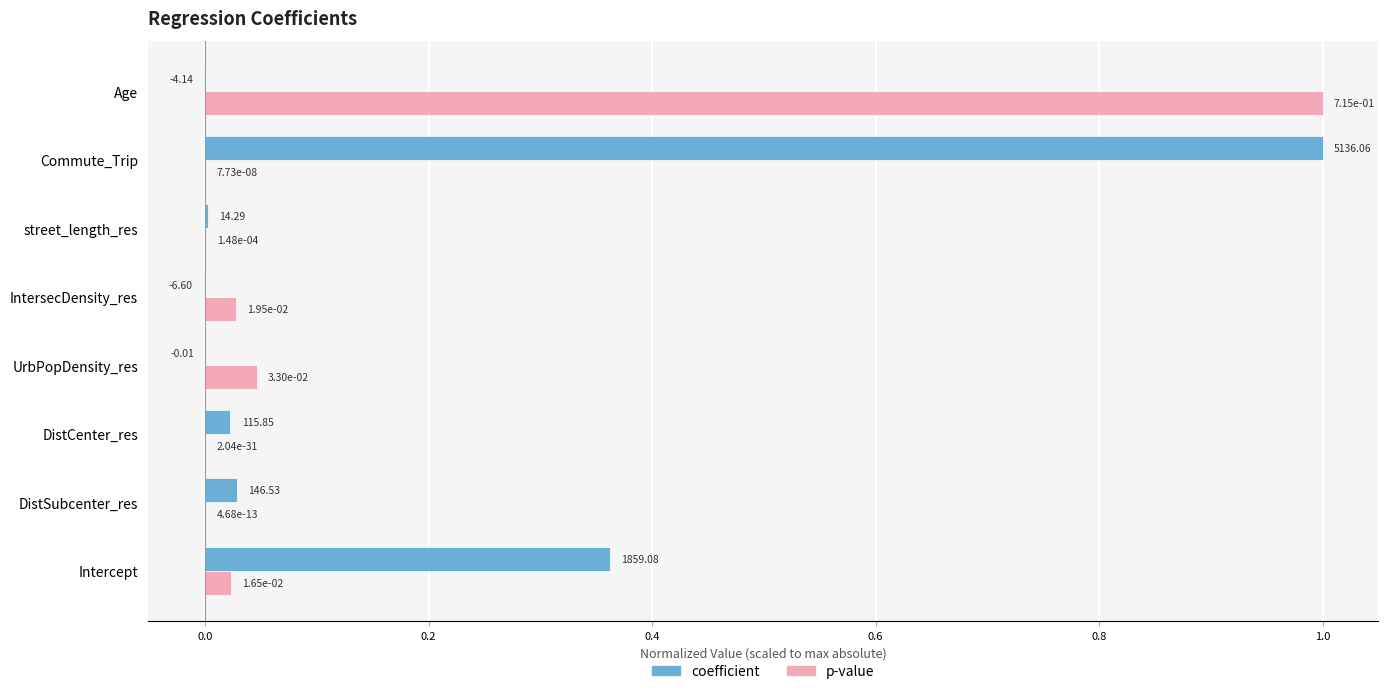

Which category has the highest value in the coefficient series?

Commute_Trip